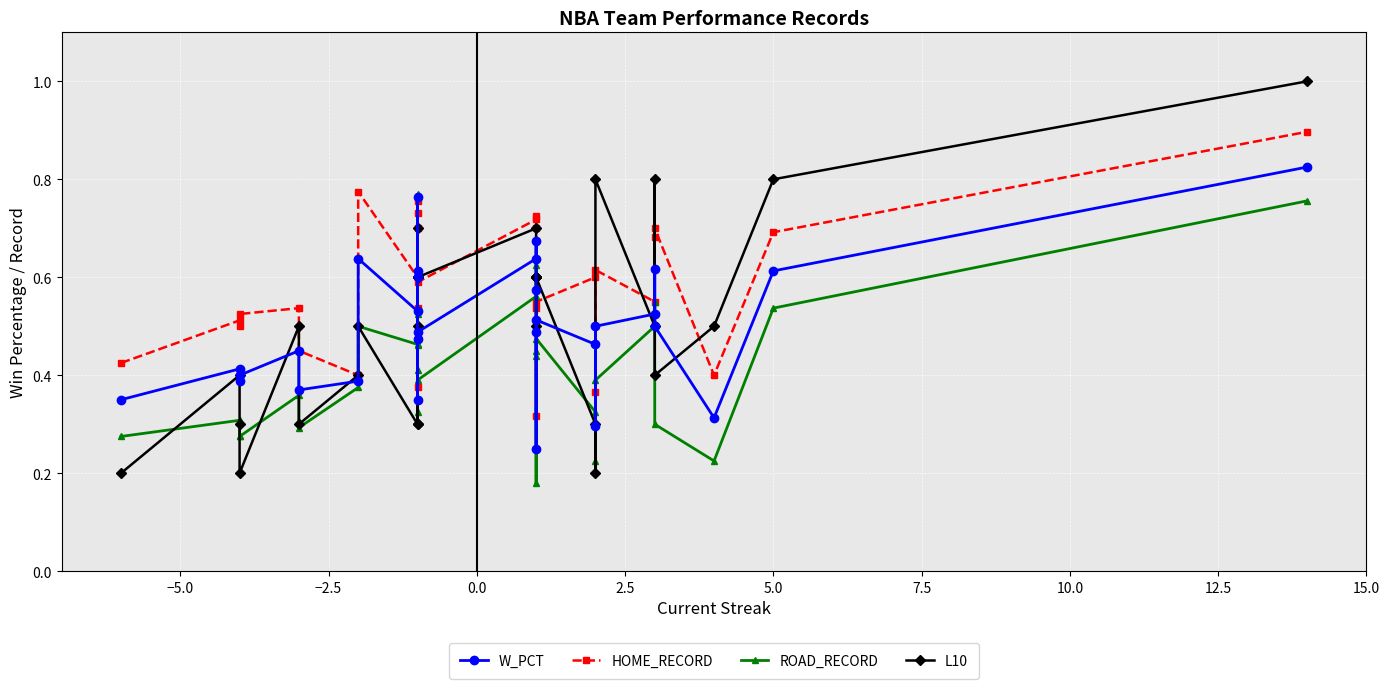

Which series has the largest range (max minus min)?

L10